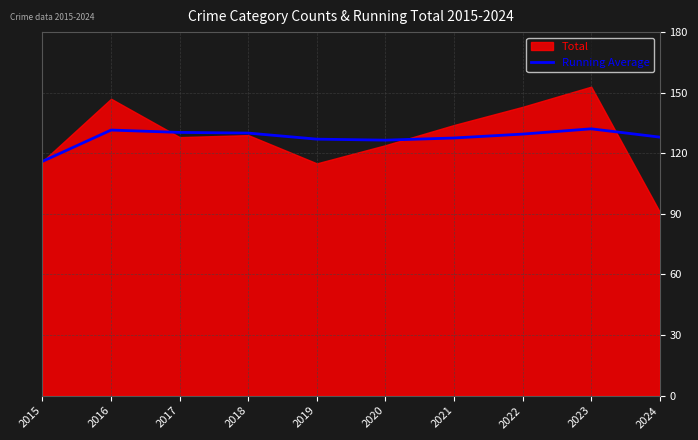

What is the average value?

127.9